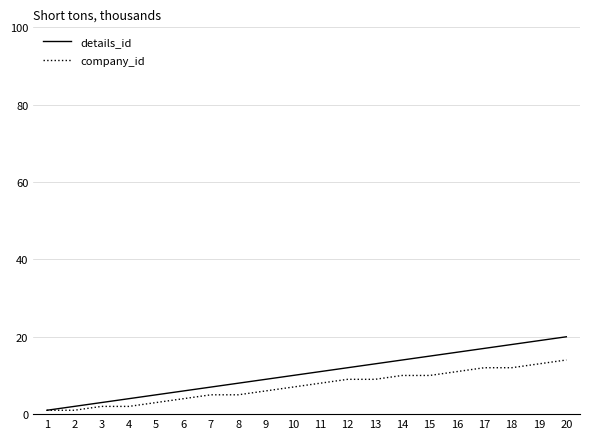

Which series has the widest spread of values?

details_id